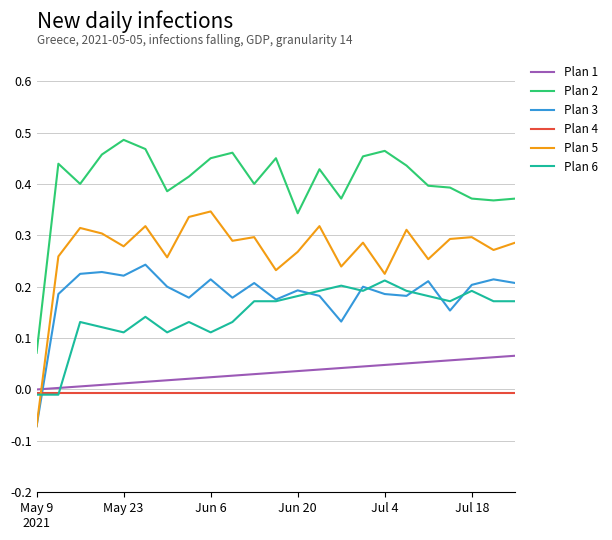

Which series has the largest total across all categories?

Plan 2